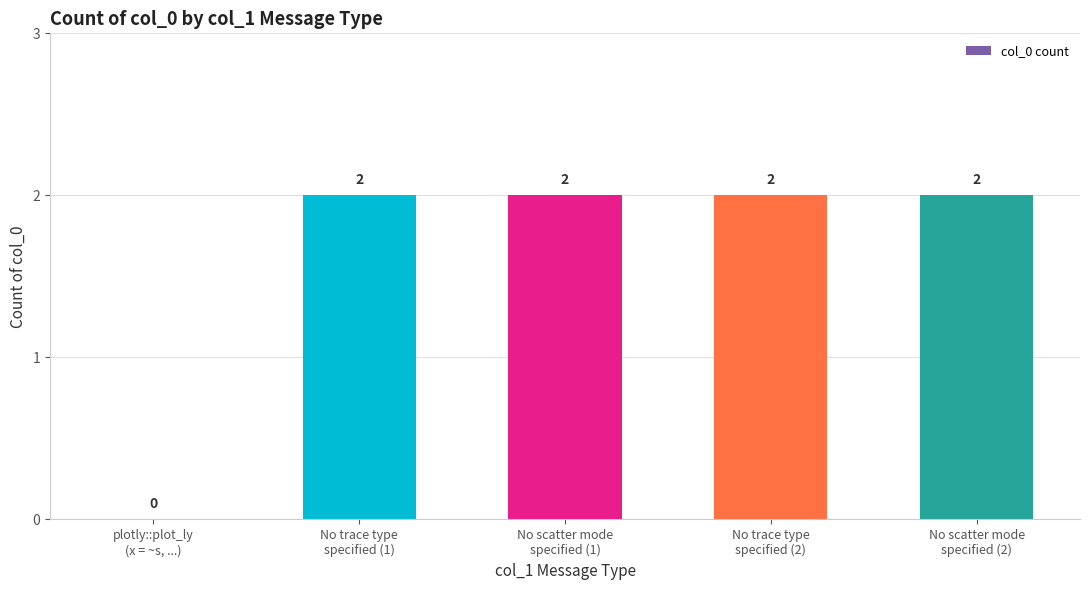

Reading right to left, transcribe all the data shown in this chart.

2	2	2	2	0